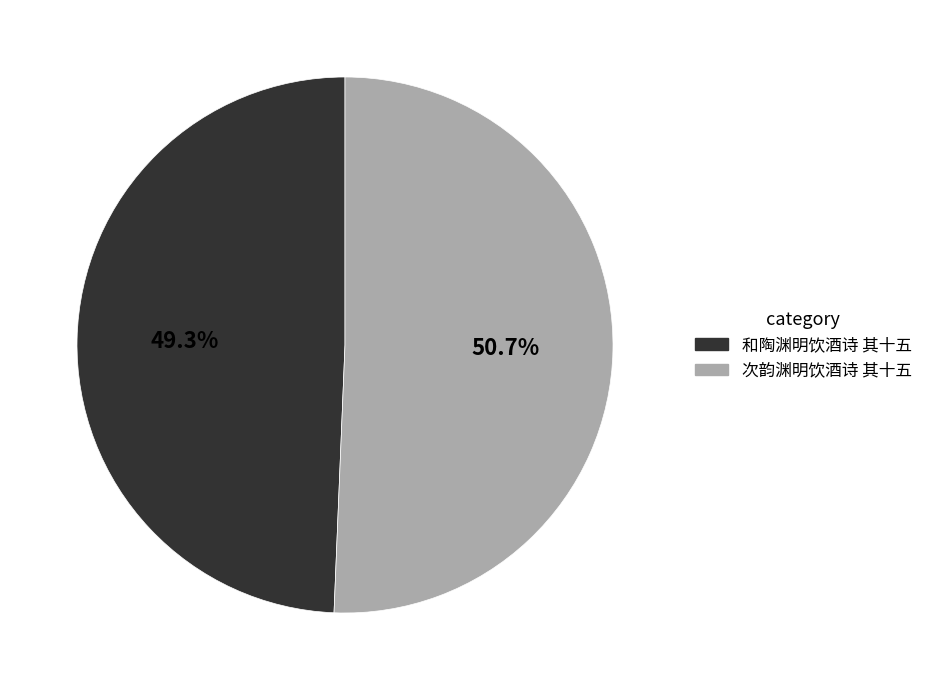

What is the ratio of the value at 和陶渊明饮酒诗 其十五 to the value at 次韵渊明饮酒诗 其十五?

1.0